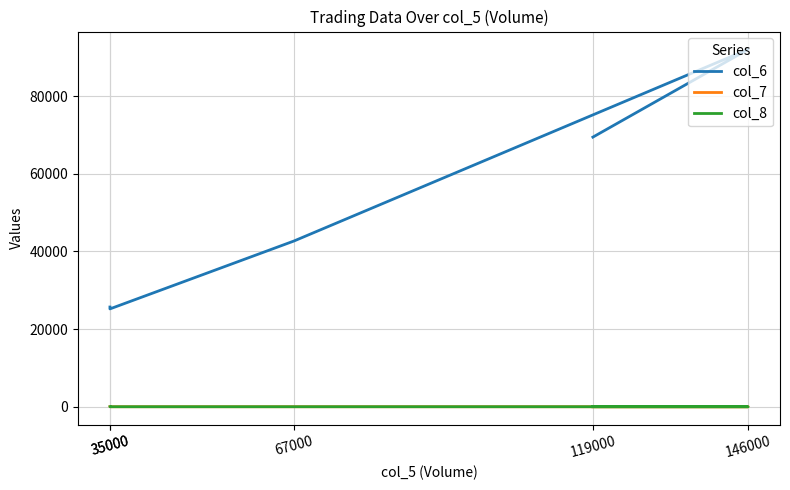

True or false: col_7 and col_6 cross at least once.

False